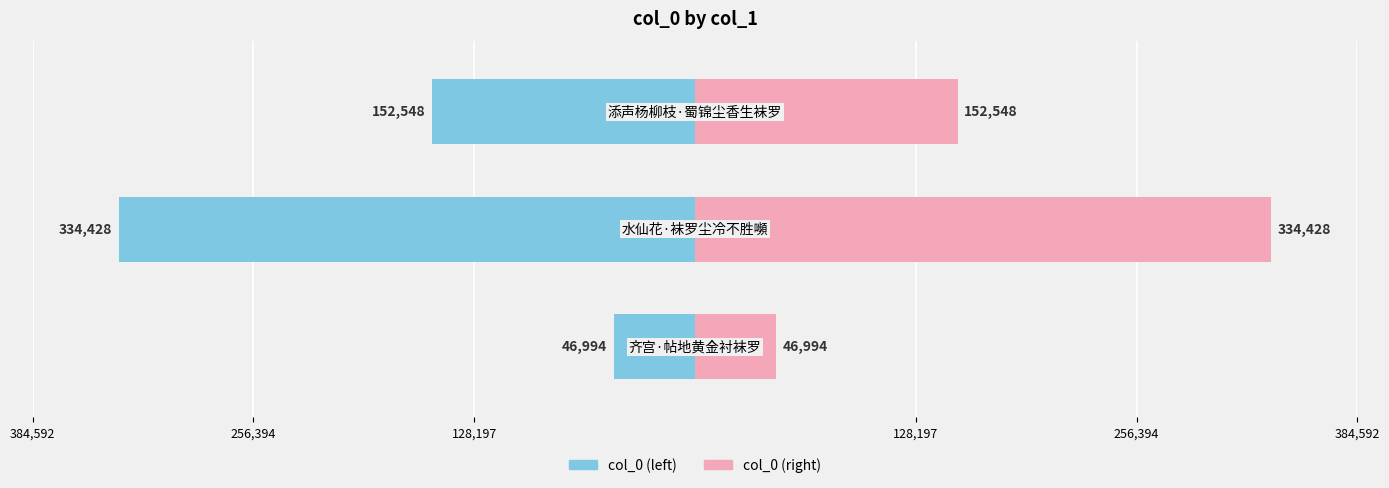

Rank the series at 128,197 from highest to lowest value.

col_0 (right), col_0 (left)